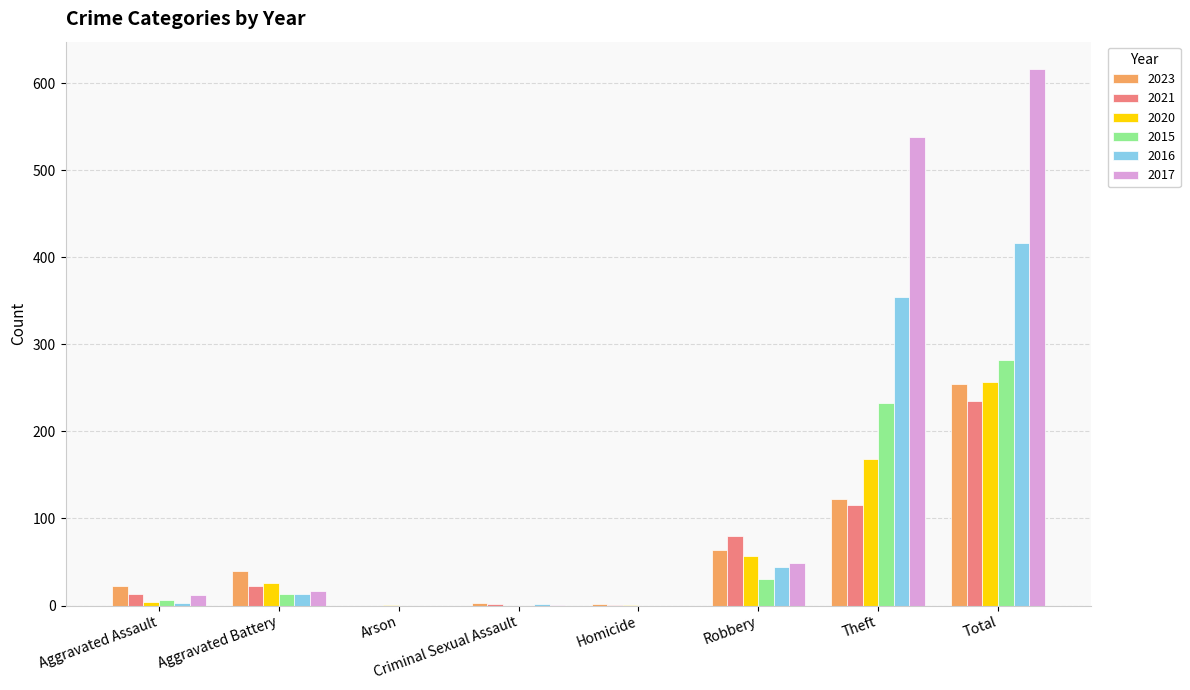

Is the value of 2021 at Total greater than the value of 2016 at Criminal Sexual Assault?

Yes